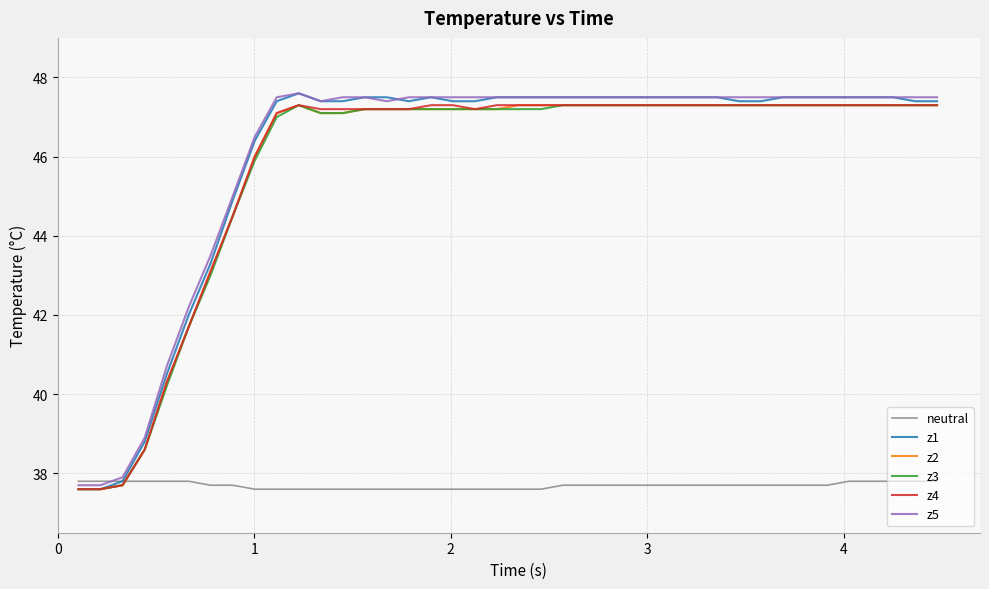

What is the highest value of the z1 series?

47.6